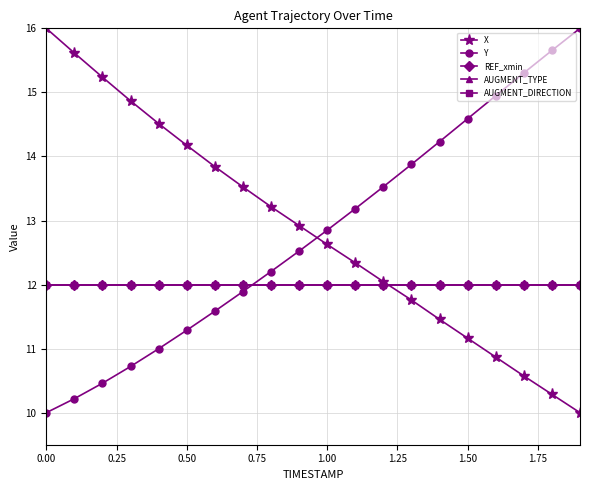

Rank the series by their maximum value, from highest to lowest.

X, Y, REF_xmin, AUGMENT_TYPE, AUGMENT_DIRECTION